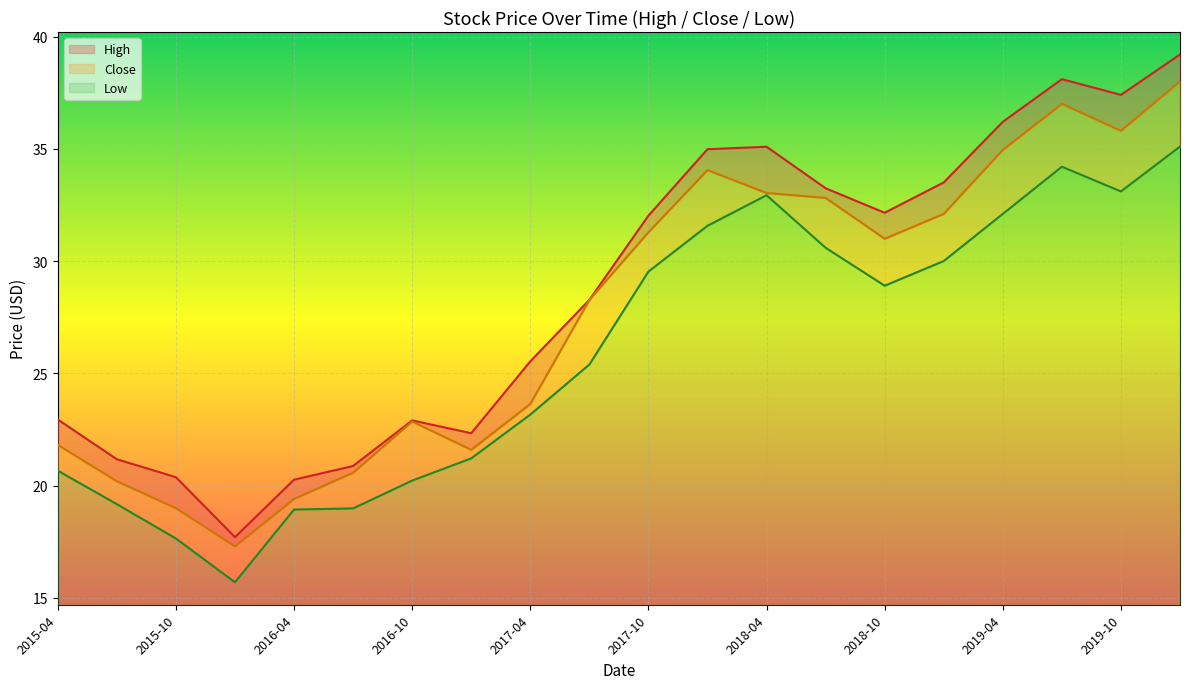

Reading right to left, what are all the values shown in this chart?

High: 39.2	37.4	38.1	36.2	33.5	32.1	33.2	35.1	35.0	32.0	28.3	25.5	22.3	22.9	20.9	20.3	17.7	20.4	21.2	22.9
Close: 38.0	35.8	37.0	35.0	32.1	31.0	32.8	33.0	34.0	31.3	28.3	23.6	21.6	22.9	20.6	19.4	17.3	19.0	20.2	21.8
Low: 35.1	33.1	34.2	32.1	30.0	28.9	30.6	32.9	31.6	29.5	25.4	23.2	21.2	20.2	19.0	18.9	15.7	17.6	19.2	20.7